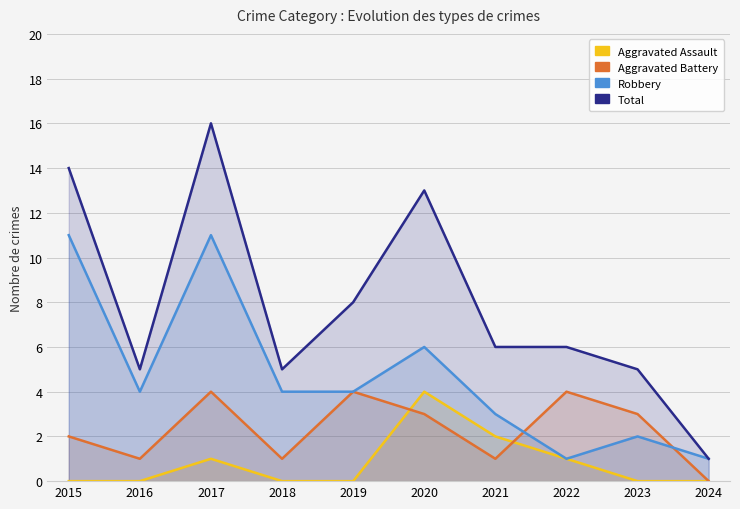

Reading left to right, extract all data points from this chart.

Aggravated Assault: 2015=0	2016=0	2017=1	2018=0	2019=0	2020=4	2021=2	2022=1	2023=0	2024=0
Aggravated Battery: 2015=2	2016=1	2017=4	2018=1	2019=4	2020=3	2021=1	2022=4	2023=3	2024=0
Robbery: 2015=11	2016=4	2017=11	2018=4	2019=4	2020=6	2021=3	2022=1	2023=2	2024=1
Total: 2015=14	2016=5	2017=16	2018=5	2019=8	2020=13	2021=6	2022=6	2023=5	2024=1